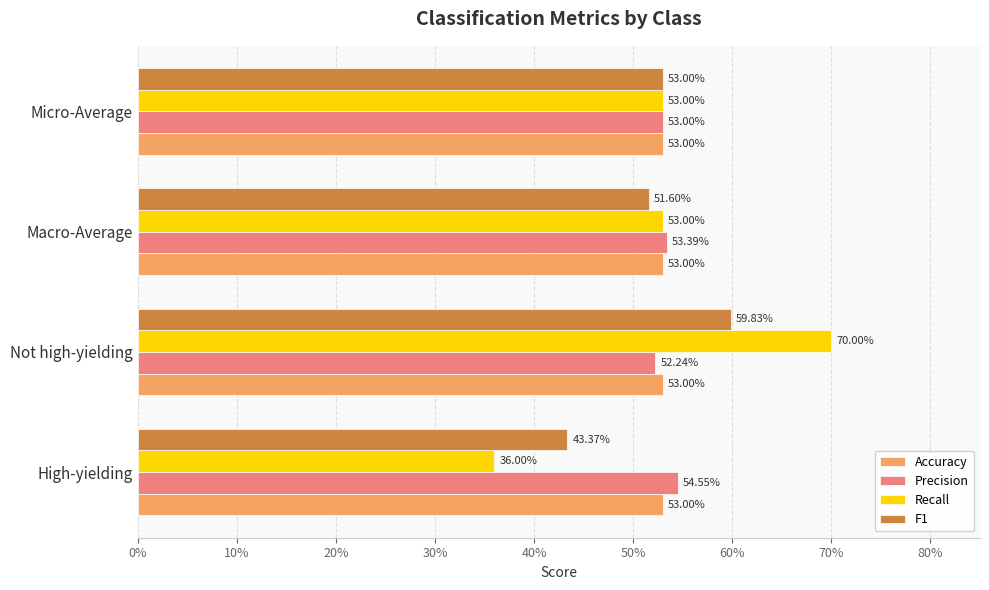

What are all the series names shown in the legend?

Accuracy, Precision, Recall, F1